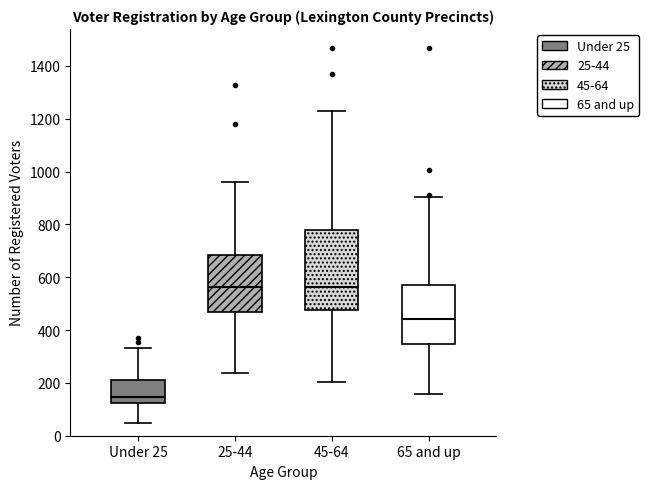

Comparing the boxes themselves (not the whiskers), which one is the tallest?

45-64